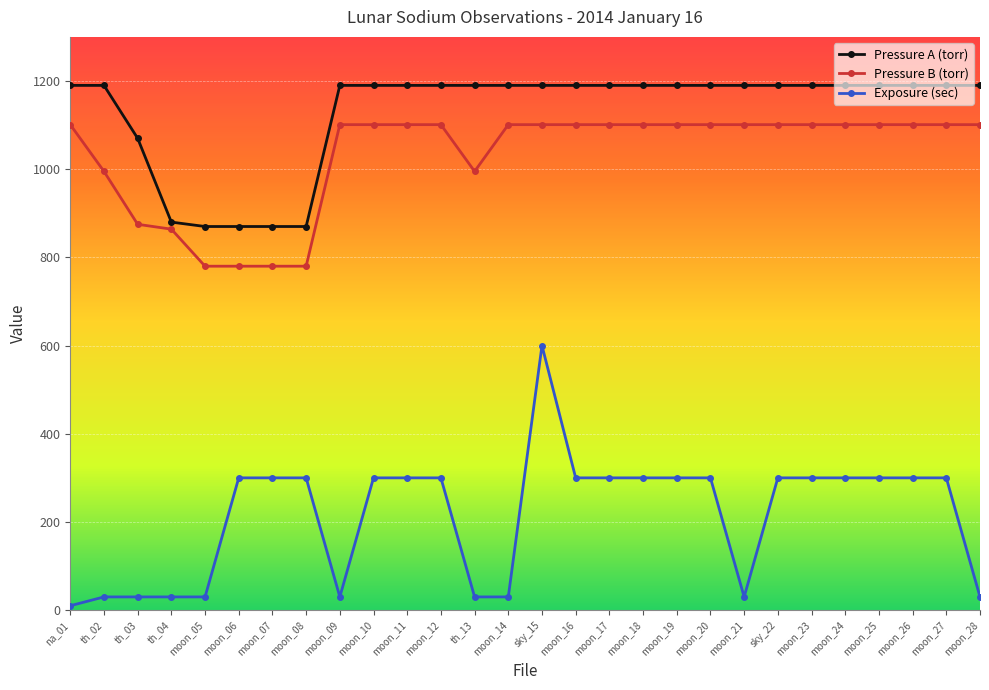

What is the maximum value shown in the chart?

1190